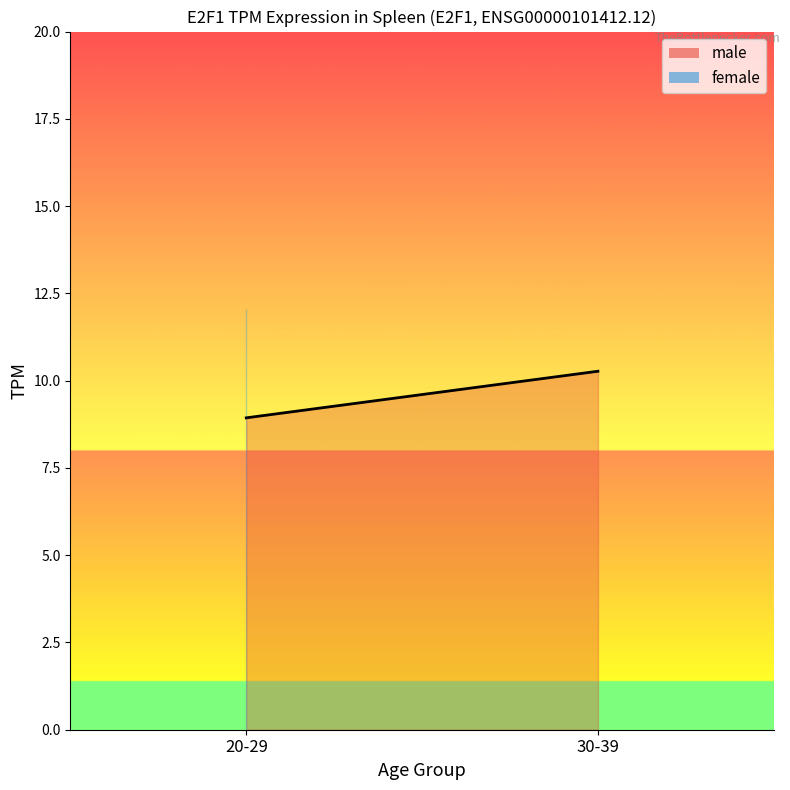

Which category has the lowest value across all series?

20-29